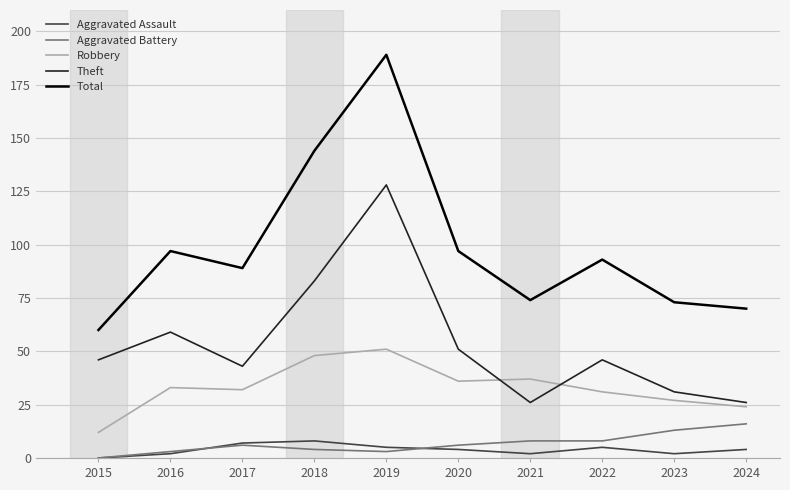

What value does the Aggravated Assault series have at 2019?

5